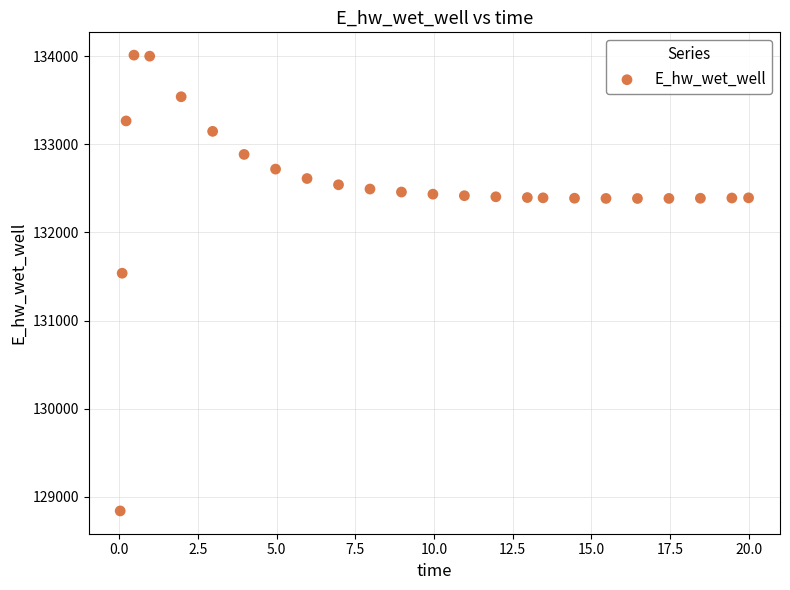

What Y value in the scatter plot is closest to 131425?

131536.9